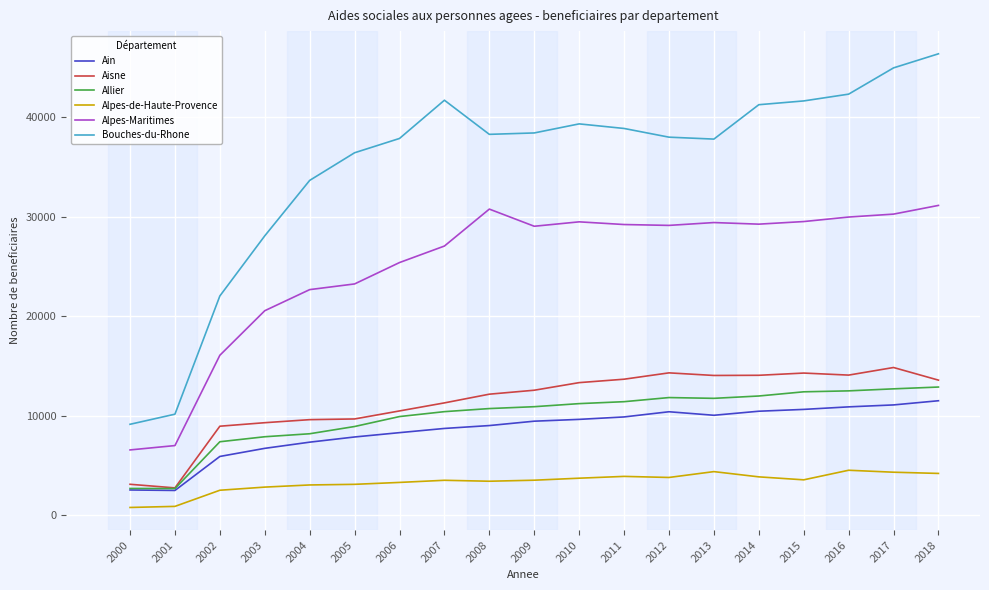

True or false: Alpes-de-Haute-Provence and Bouches-du-Rhone cross at least once.

False